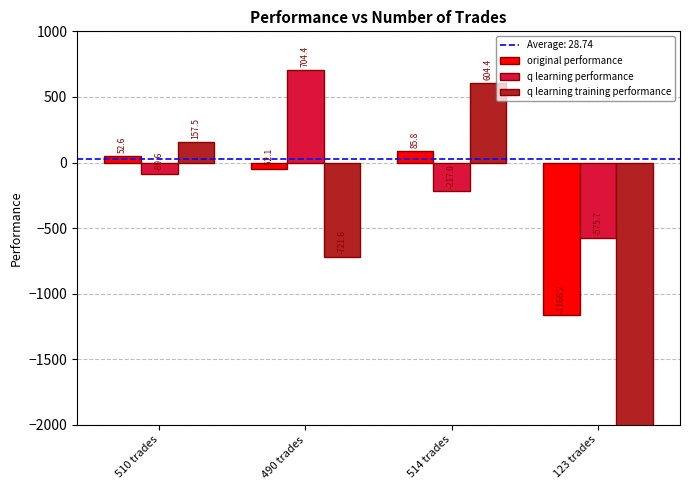

How many values in the q learning training performance series exceed 157?

2